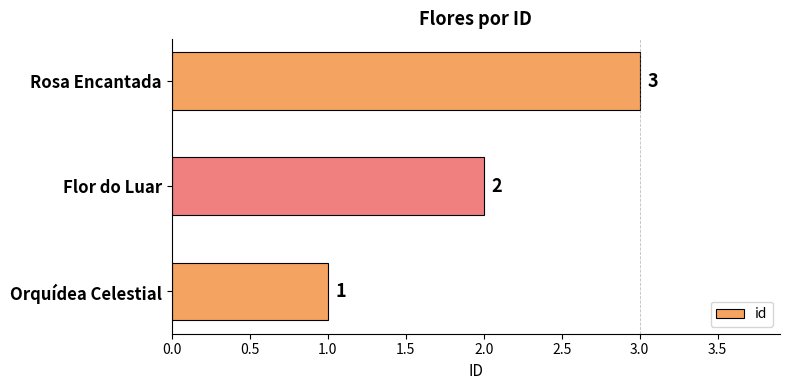

What is the sum of all values?

6